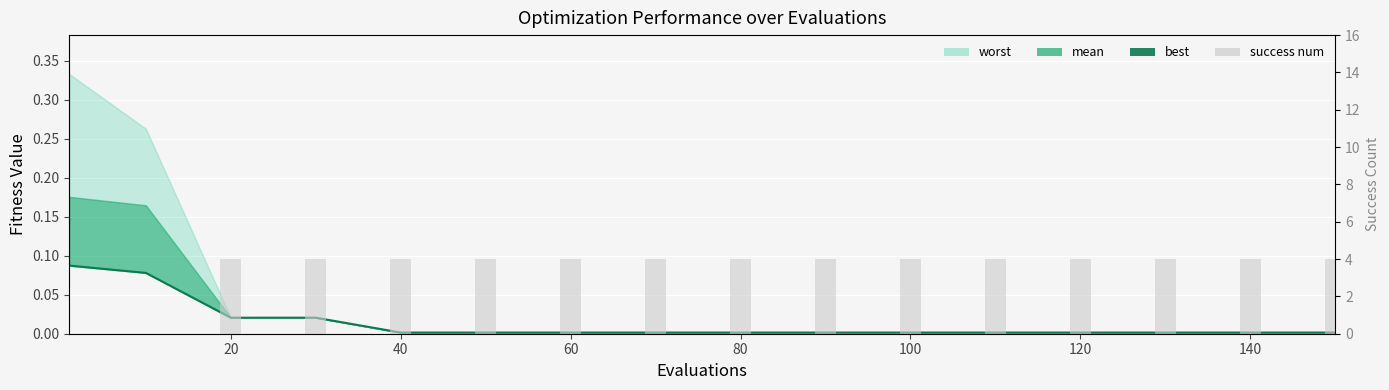

The best series shows 0.0 at 60. True or false?

True